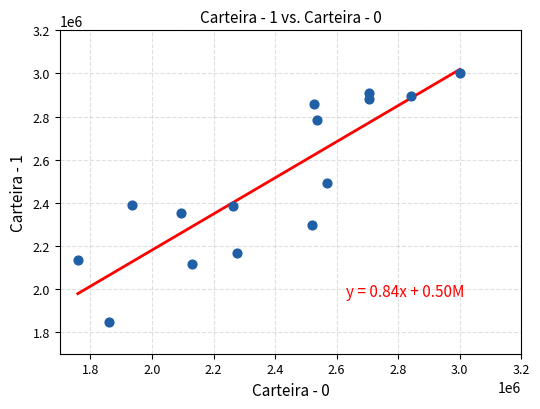

What is the range of X values (max minus min)?

1241052.6